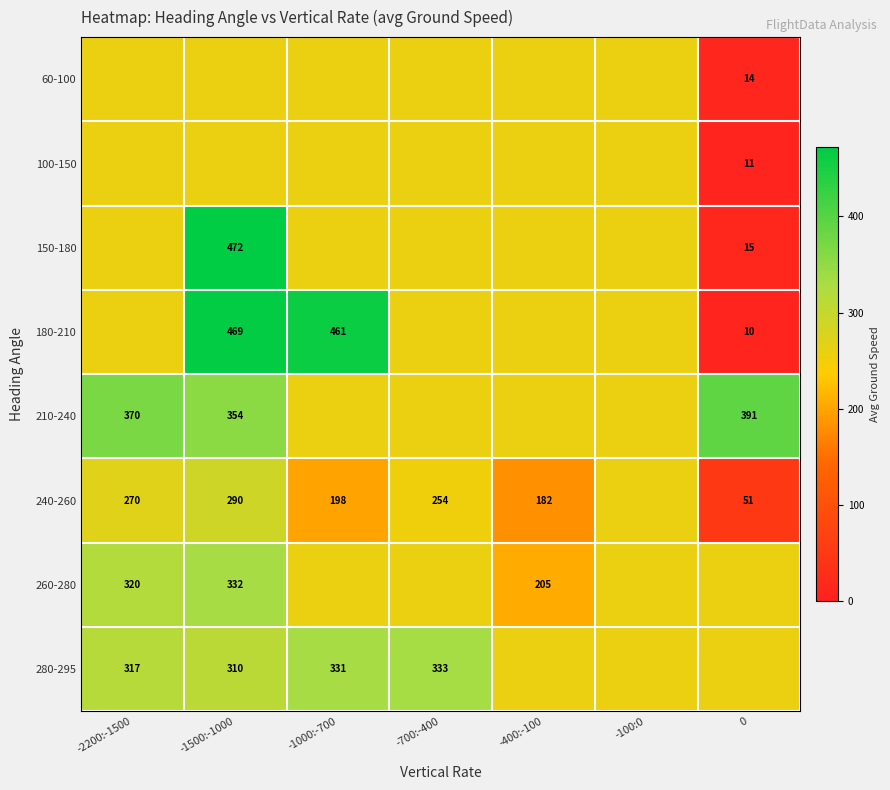

At which category is the sum across all series the highest?

-1500:-1000